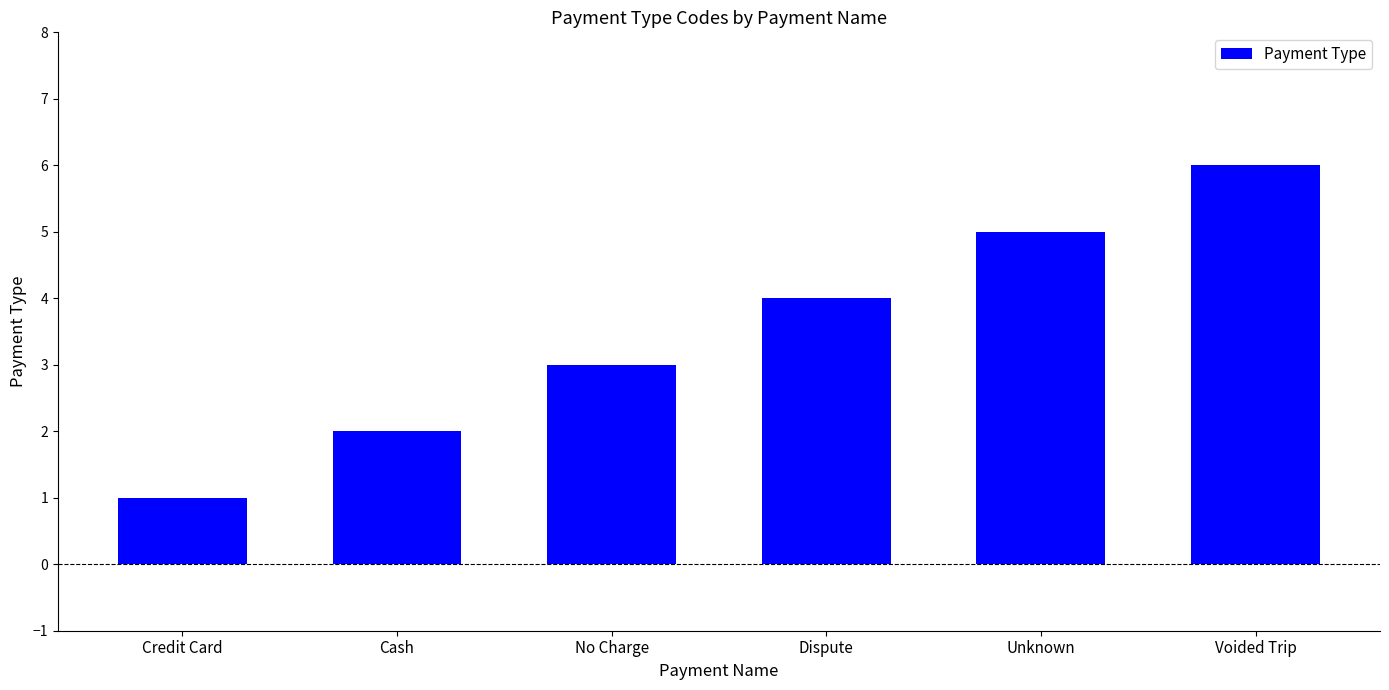

Reading right to left, transcribe all the data shown in this chart.

6	5	4	3	2	1